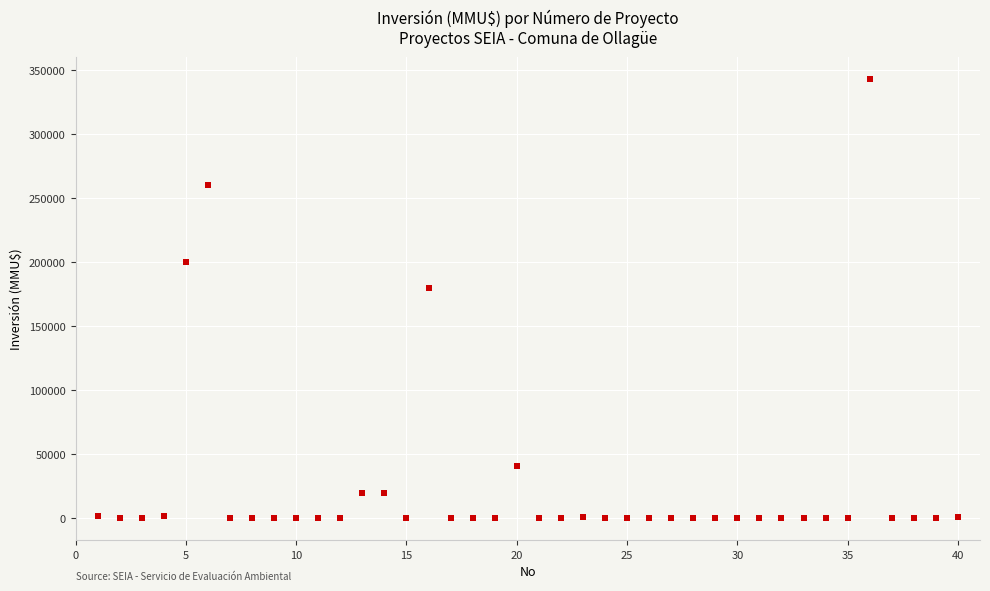

What is the range of Y values (max minus min)?

343000.0